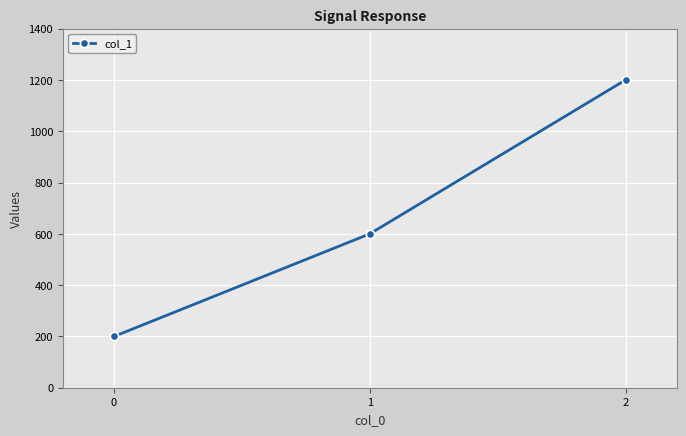

What is the smallest value displayed?

200